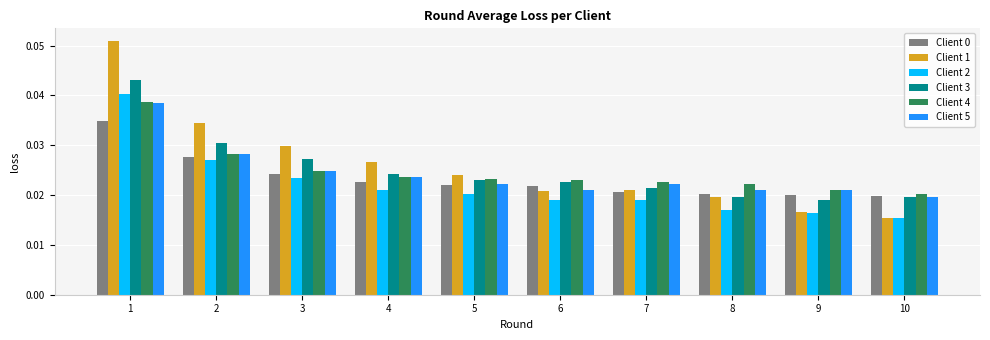

How many bars are there in total?

60